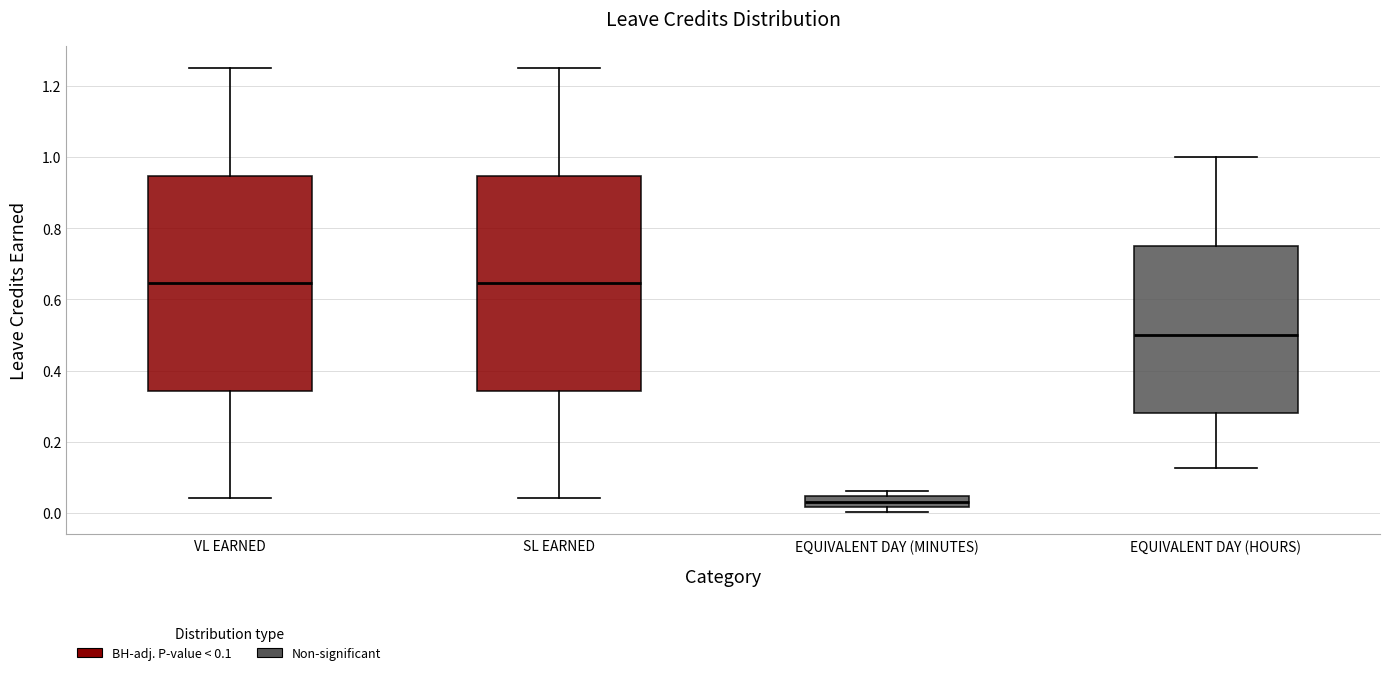

Reading left to right, read every box against the y-axis: the position of its median line, the range the box covers, and the ends of its whiskers. The values are not printed on the chart, so give them approximately, as read against the axis.

VL EARNED: median 0.64, box 0.34 to 0.94, whiskers 0.04 to 1.26
SL EARNED: median 0.64, box 0.34 to 0.94, whiskers 0.04 to 1.26
EQUIVALENT DAY (MINUTES): median 0.04 (inside the box), box 0.02 to 0.04, whiskers 0.00 to 0.06
EQUIVALENT DAY (HOURS): median 0.50, box 0.28 to 0.76, whiskers 0.12 to 1.00